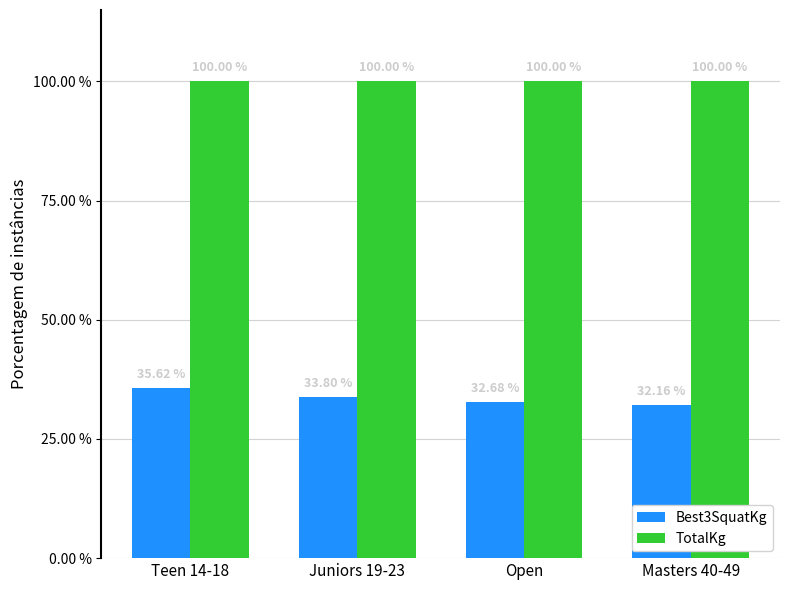

Which series changed the most between Juniors 19-23 and Open?

Best3SquatKg